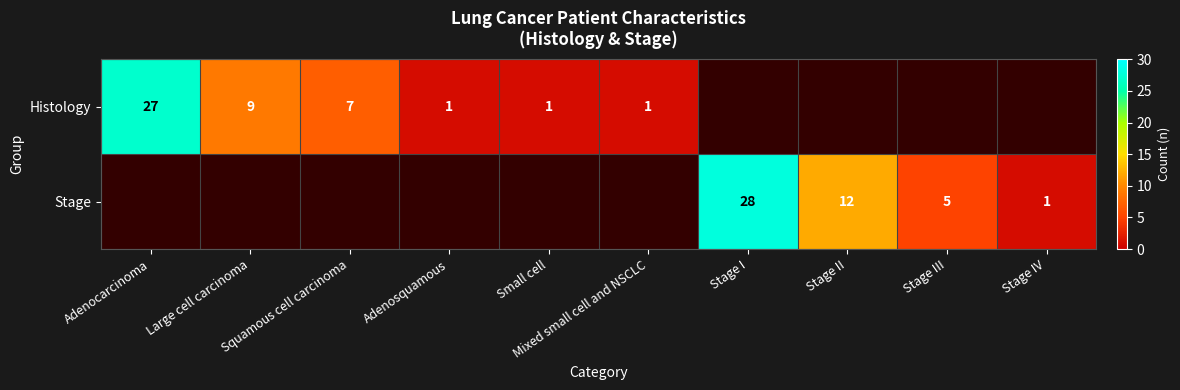

True or false: Histology has a value of 7 at Squamous cell carcinoma.

True